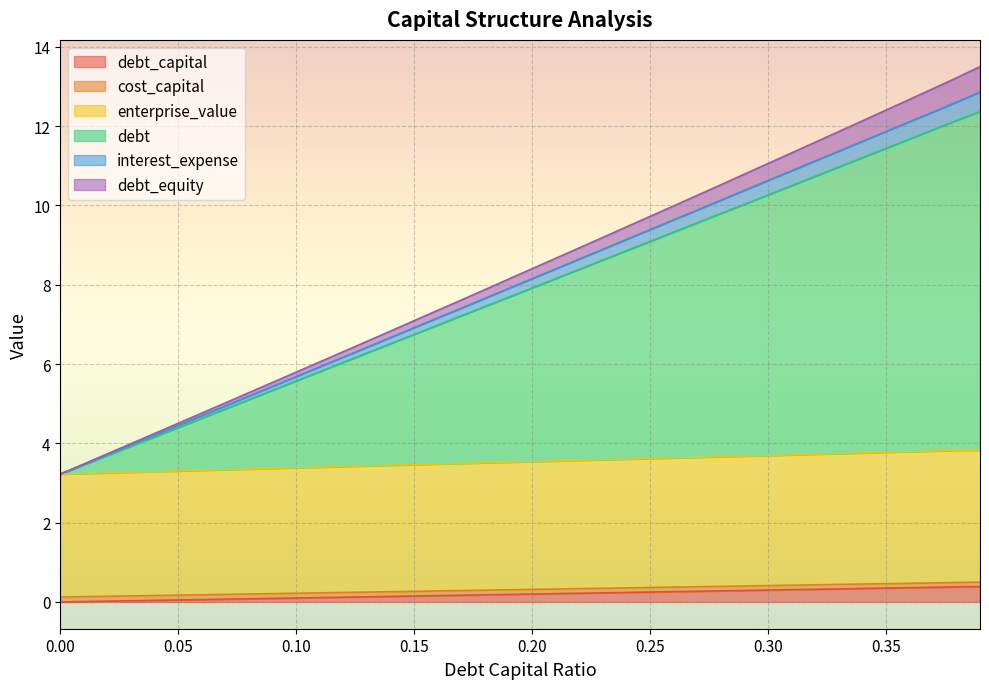

Between 0.05 and 0.32, which is larger?

0.32